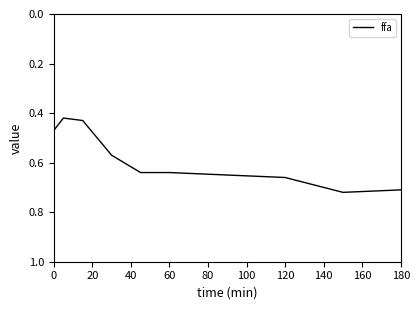

What is the difference between the maximum and minimum values?

0.3